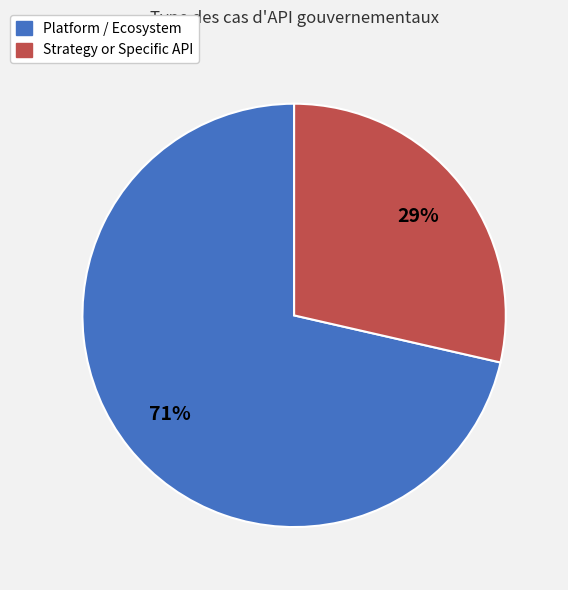

To the nearest percent, what is the average slice percentage?

50%